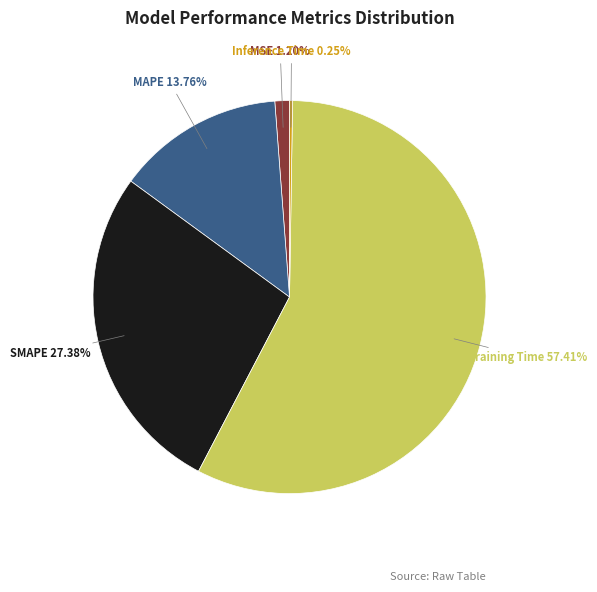

Which slice is the largest?

Training Time